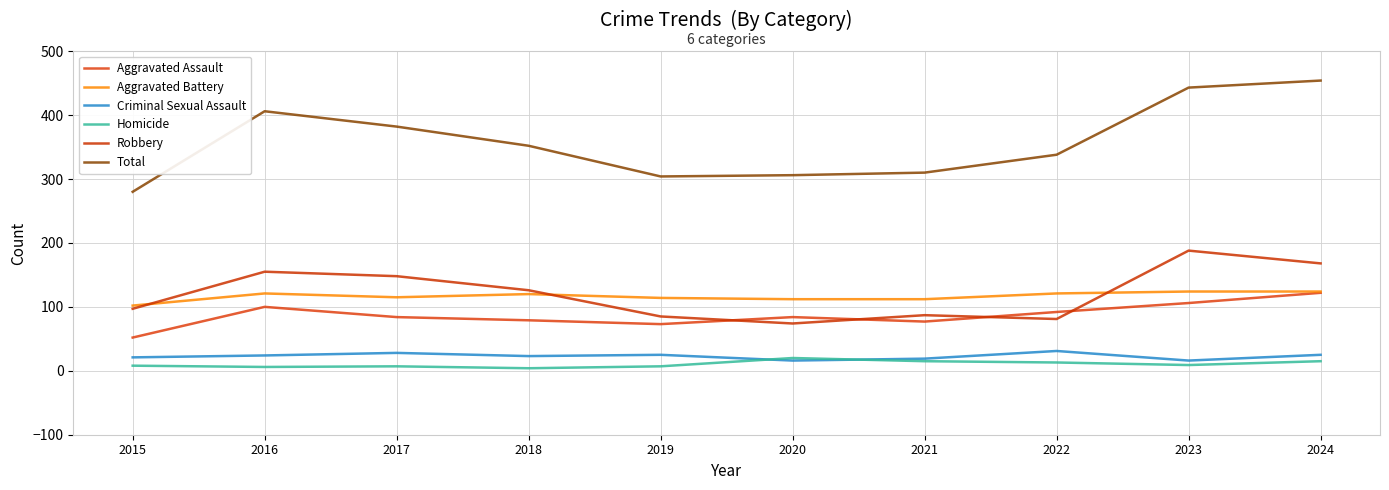

What is the value of the Robbery point at the 10th from the left?

168